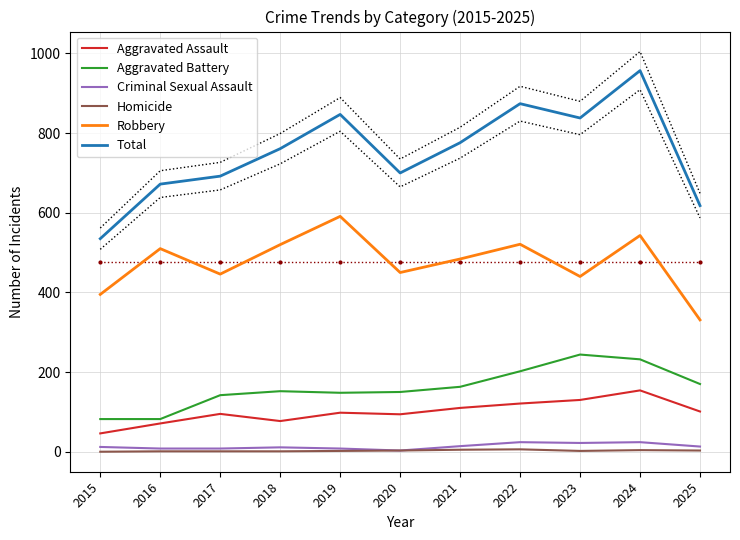

Reading left to right, what are all the values shown in this chart?

Aggravated Assault: 46	71	95	77	98	94	110	121	130	154	101
Aggravated Battery: 82	82	142	152	148	150	163	202	244	232	170
Criminal Sexual Assault: 12	8	8	11	8	3	14	24	22	24	13
Homicide: 0	1	1	1	2	3	5	6	2	4	3
Robbery: 395	510	446	520	591	450	484	521	440	543	331
Total: 535	672	692	761	847	700	776	874	838	957	618